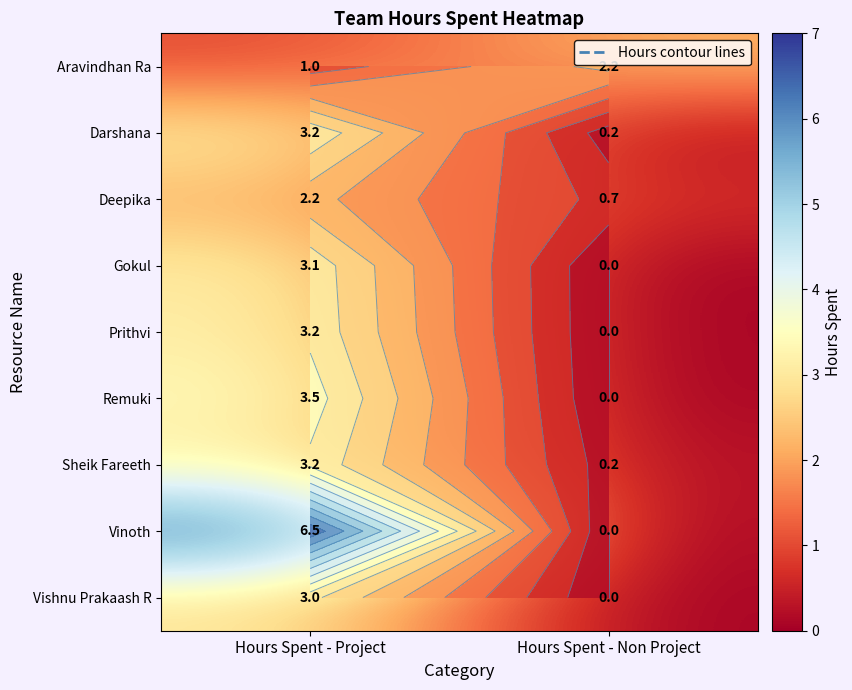

List the series in order of their peak value, highest first.

Vinoth, Remuki, Darshana, Prithvi, Sheik Fareeth, Gokul, Vishnu Prakaash R, Aravindhan Ra, Deepika